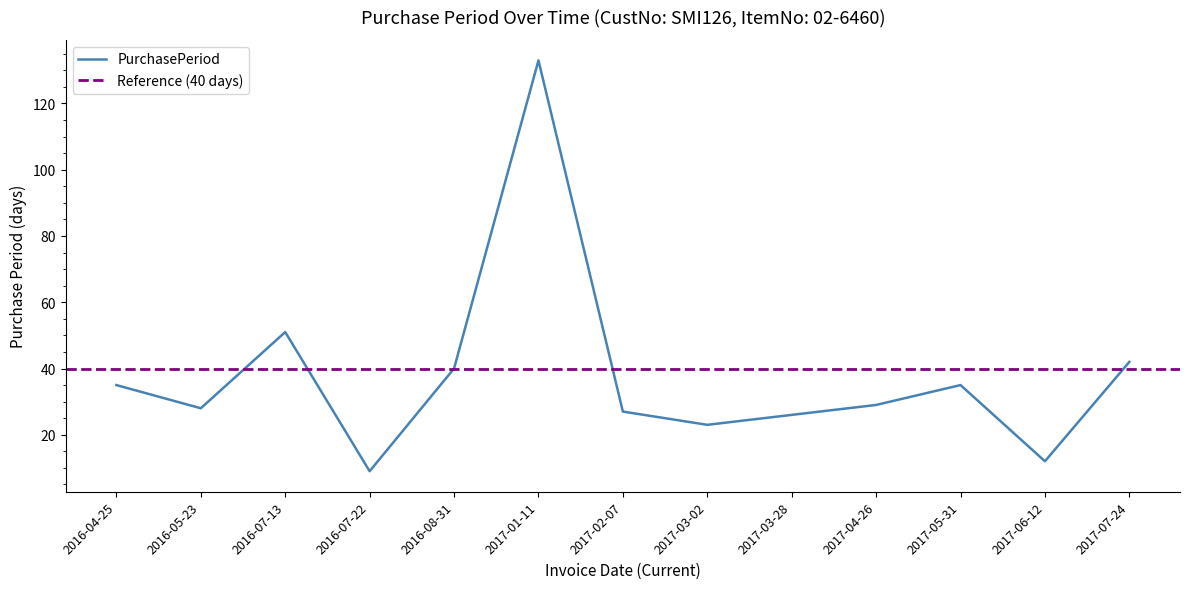

What is the difference between the values at 2016-04-25 and 2016-08-31?

5